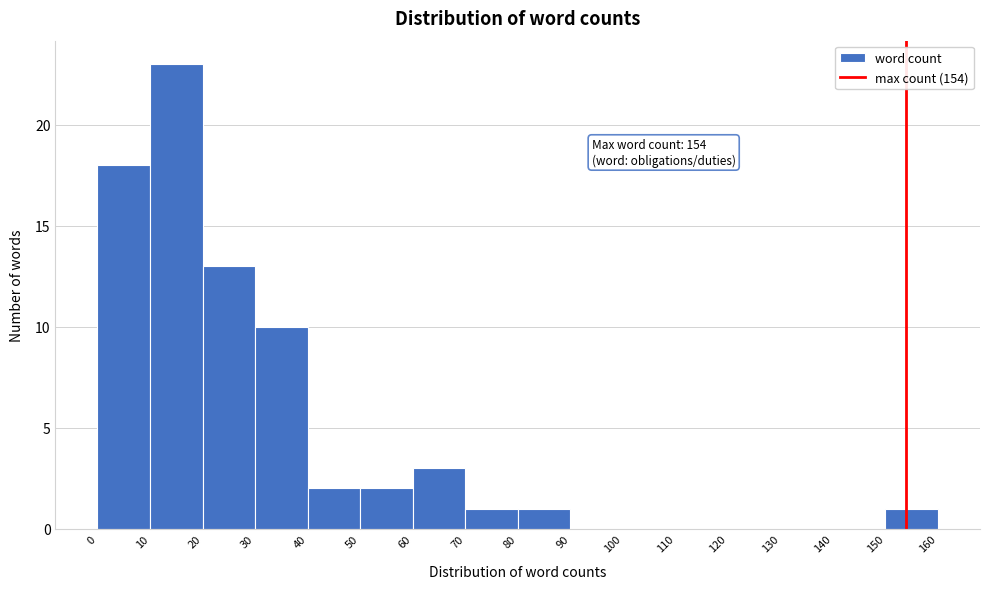

Which range on the x-axis has the tallest bar?

10 to 20